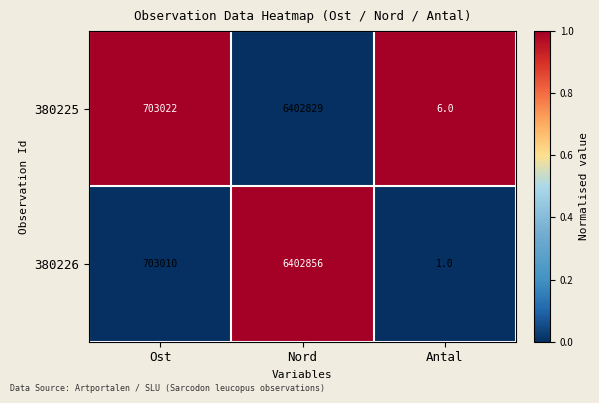

Which series has the largest range (max minus min)?

380226